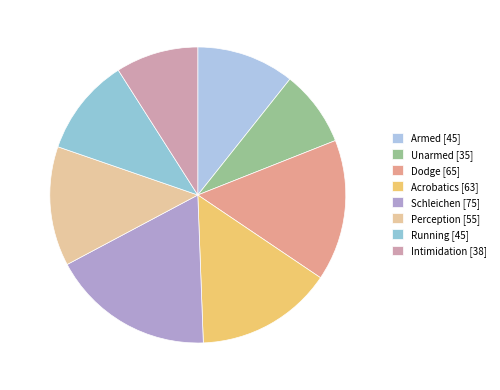

True or false: Intimidation [38] accounts for 9% of the total.

True